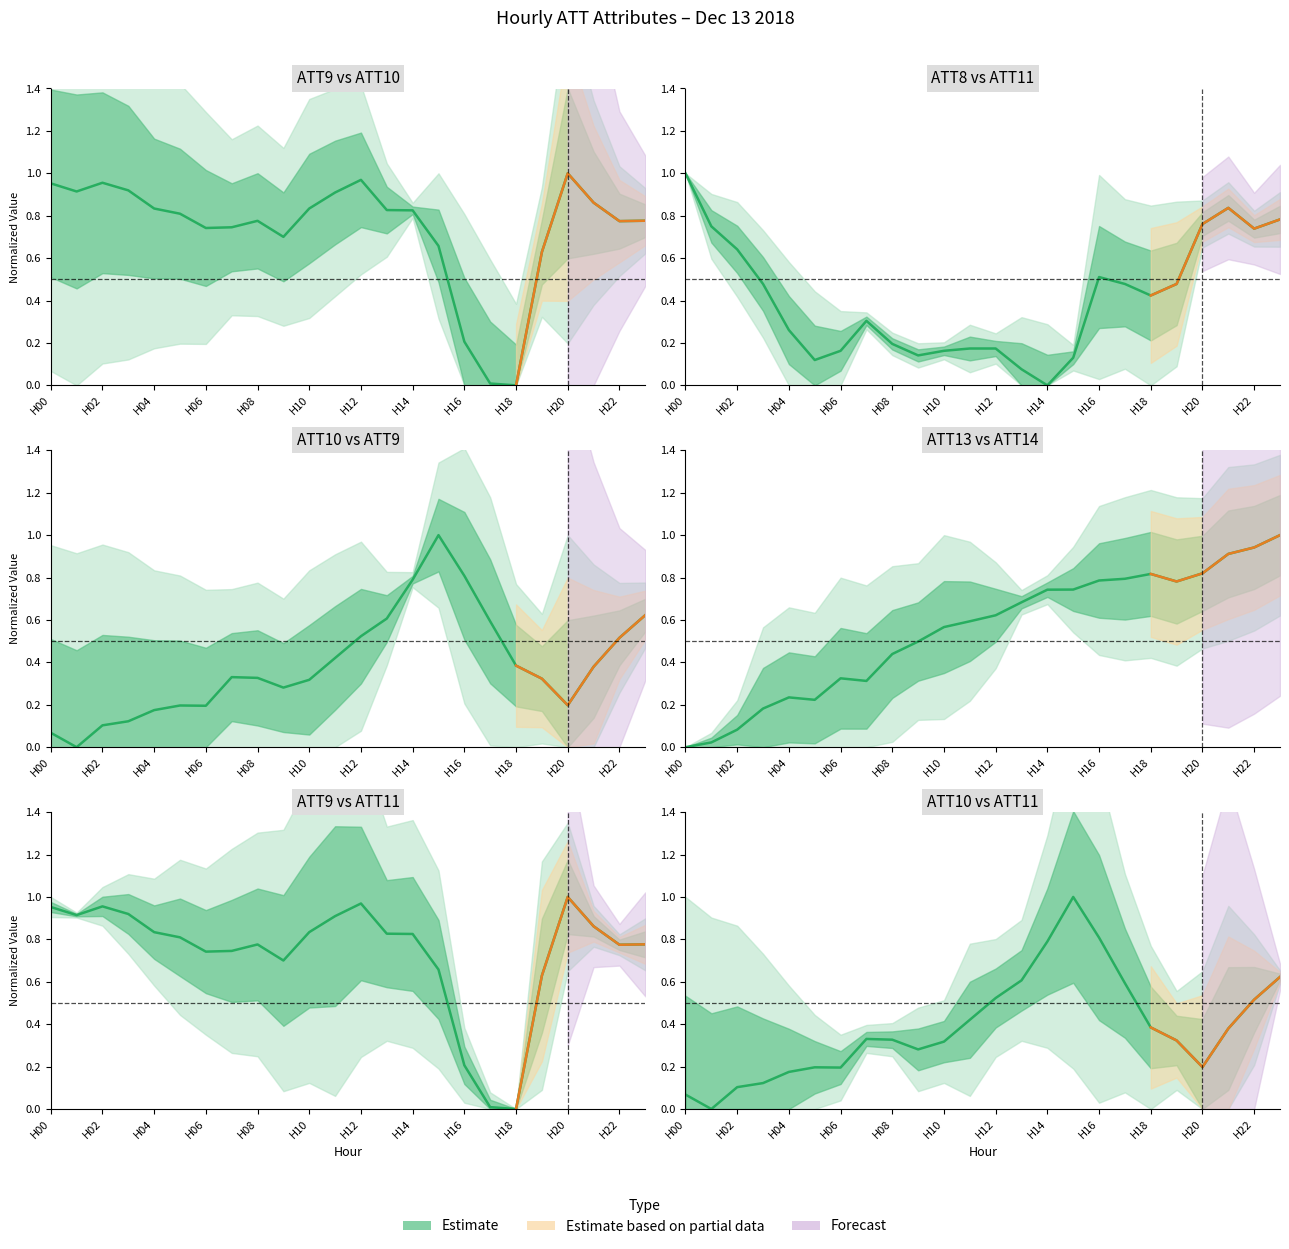

What is the maximum value for ATT10?

1.0